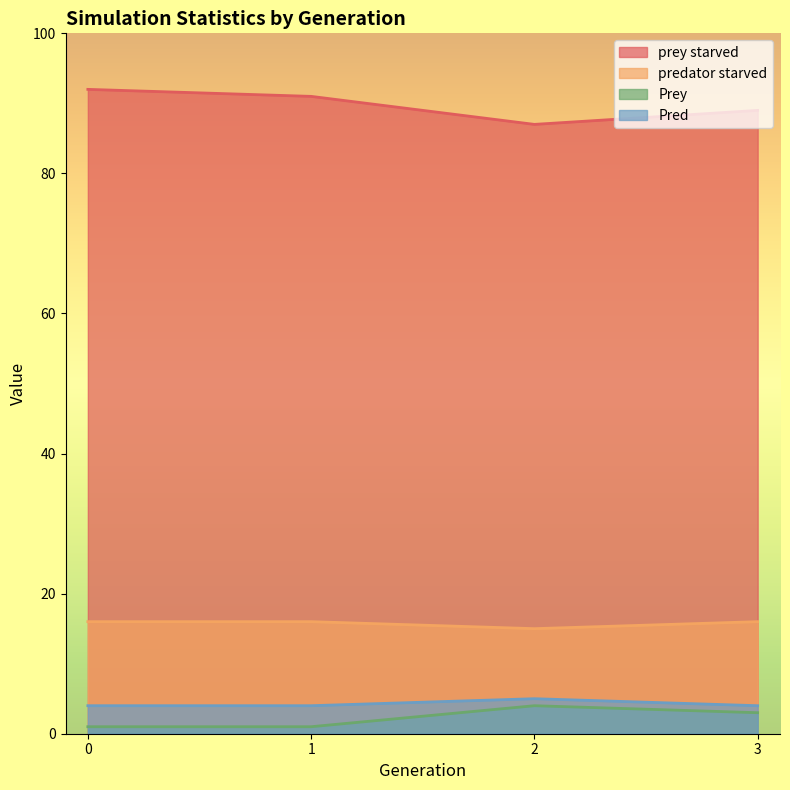

What is the maximum value shown in the chart?

92